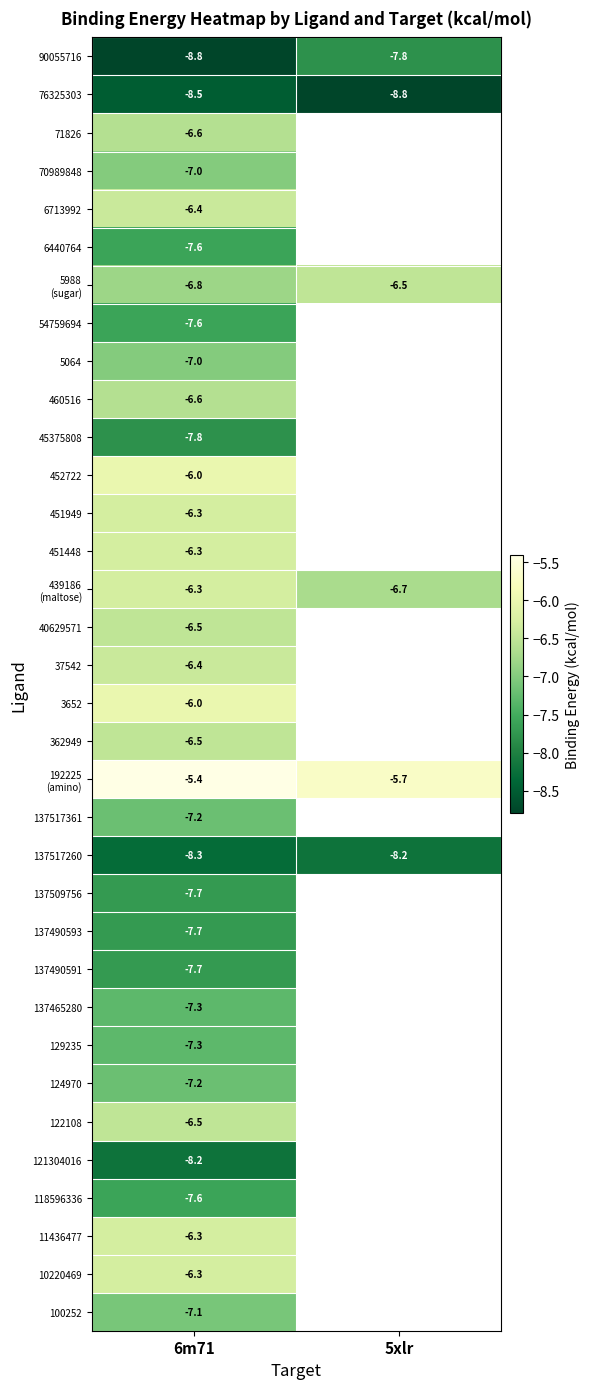

What is the total value across all series at 6m71?

-238.8